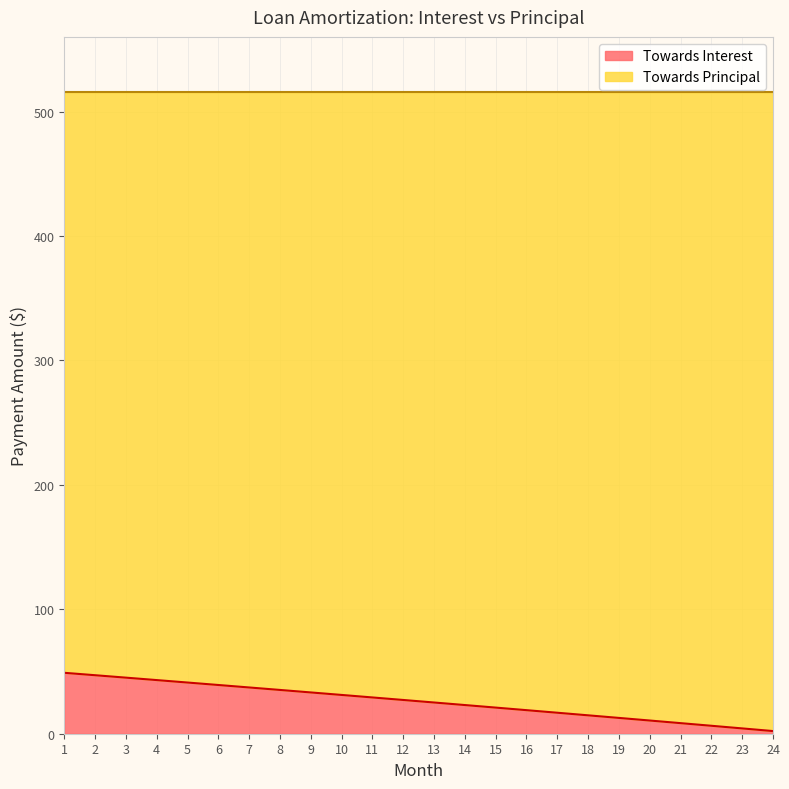

Rank the categories by value from lowest to highest.

24, 23, 22, 21, 20, 19, 18, 17, 16, 15, 14, 13, 12, 11, 10, 9, 8, 7, 6, 5, 4, 3, 2, 1